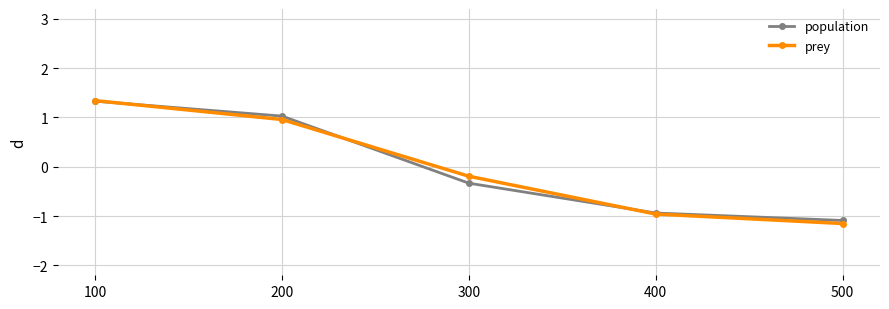

What is the minimum value shown in the chart?

-1.2